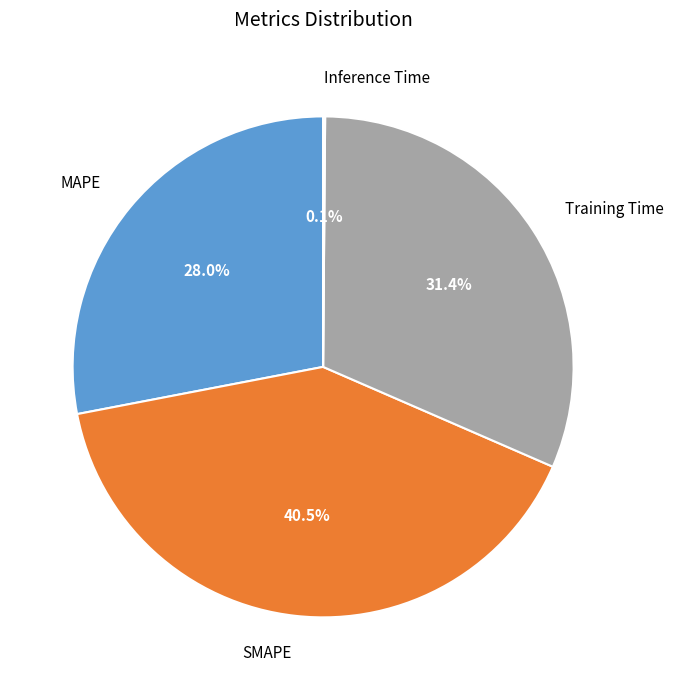

What portion of the pie excludes MAPE?

72.0%